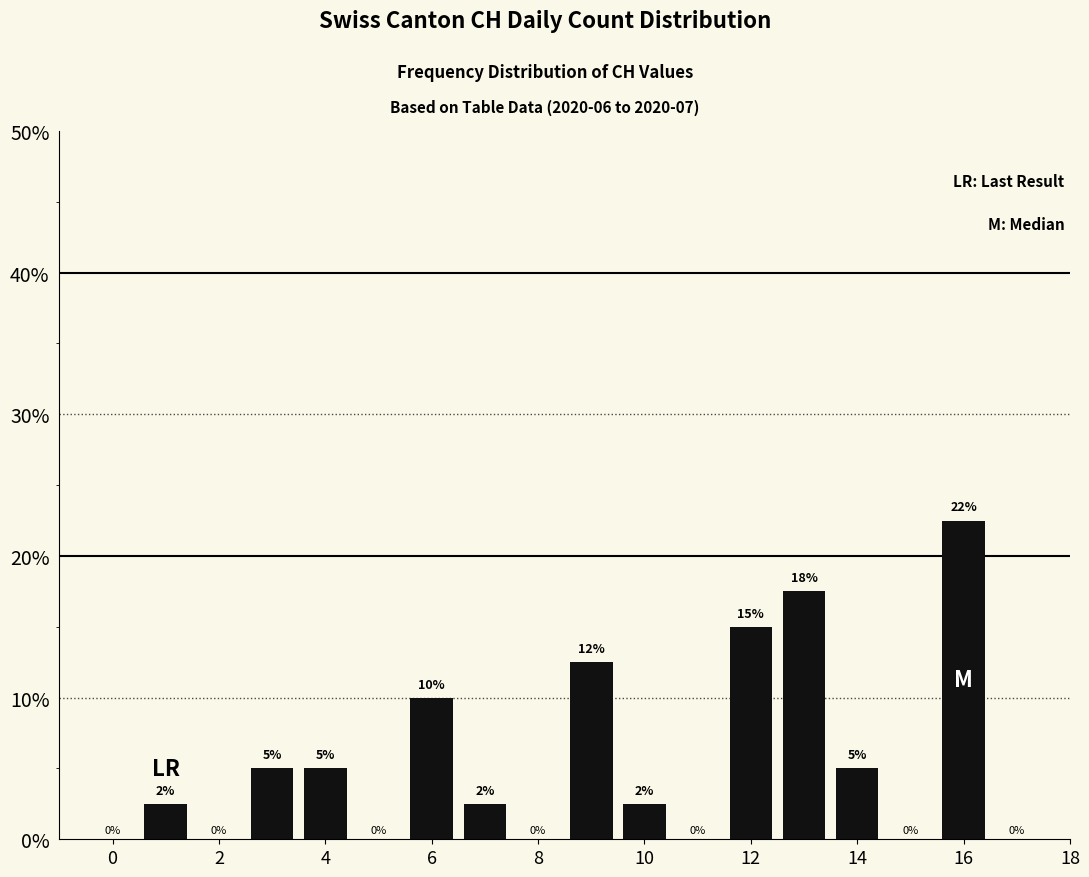

What is the maximum value shown in the chart?

22.5